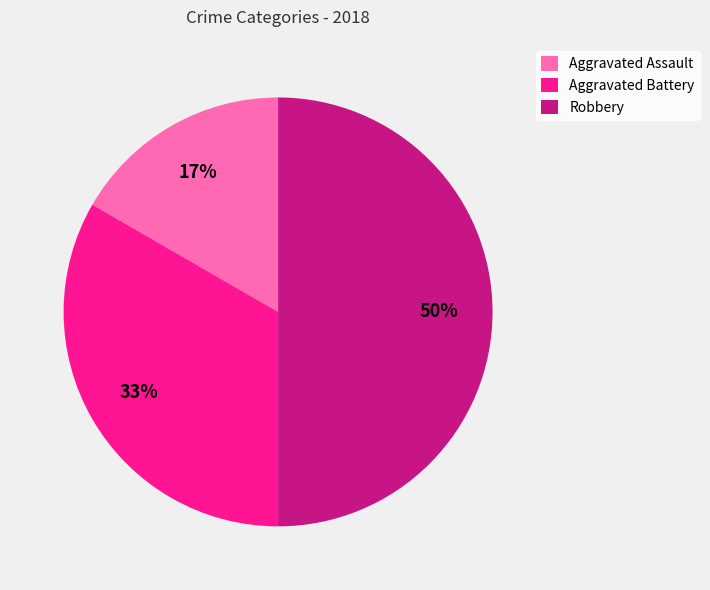

Rank the categories by value from highest to lowest.

Robbery, Aggravated Battery, Aggravated Assault